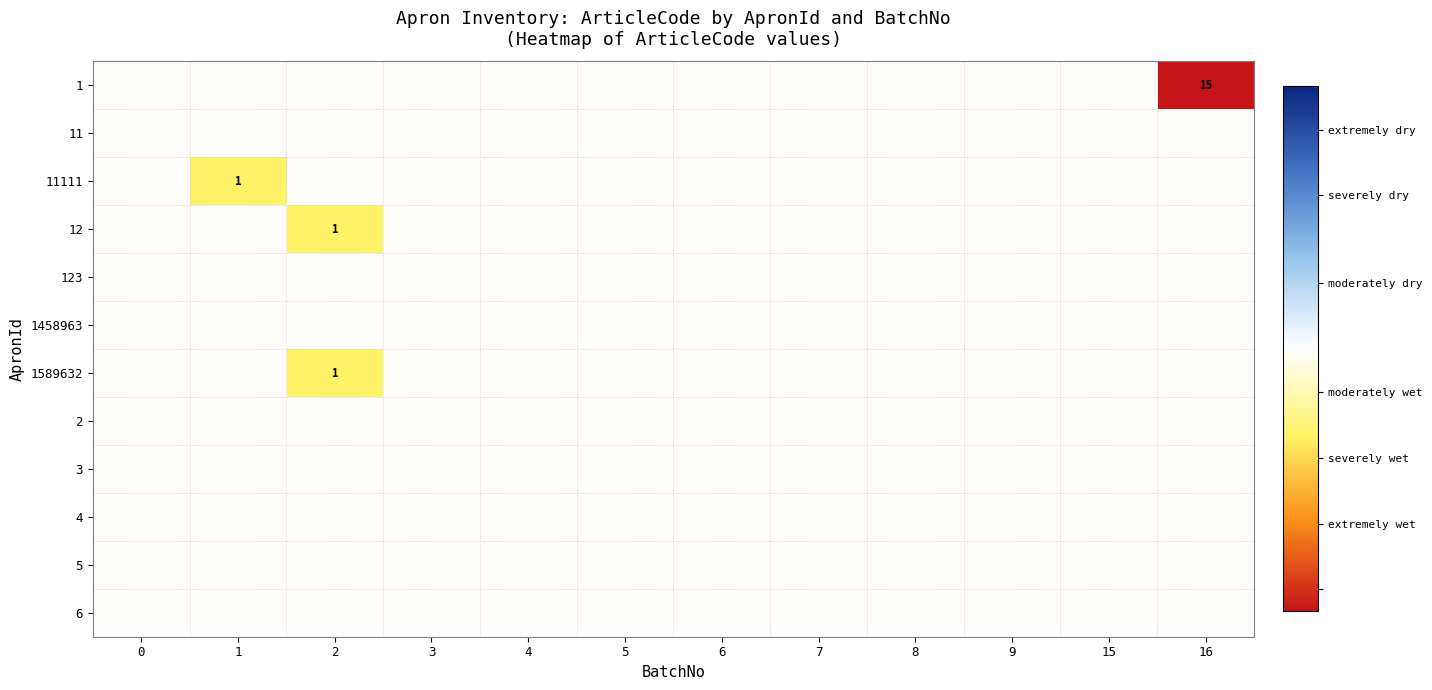

How many series are shown in this chart?

12